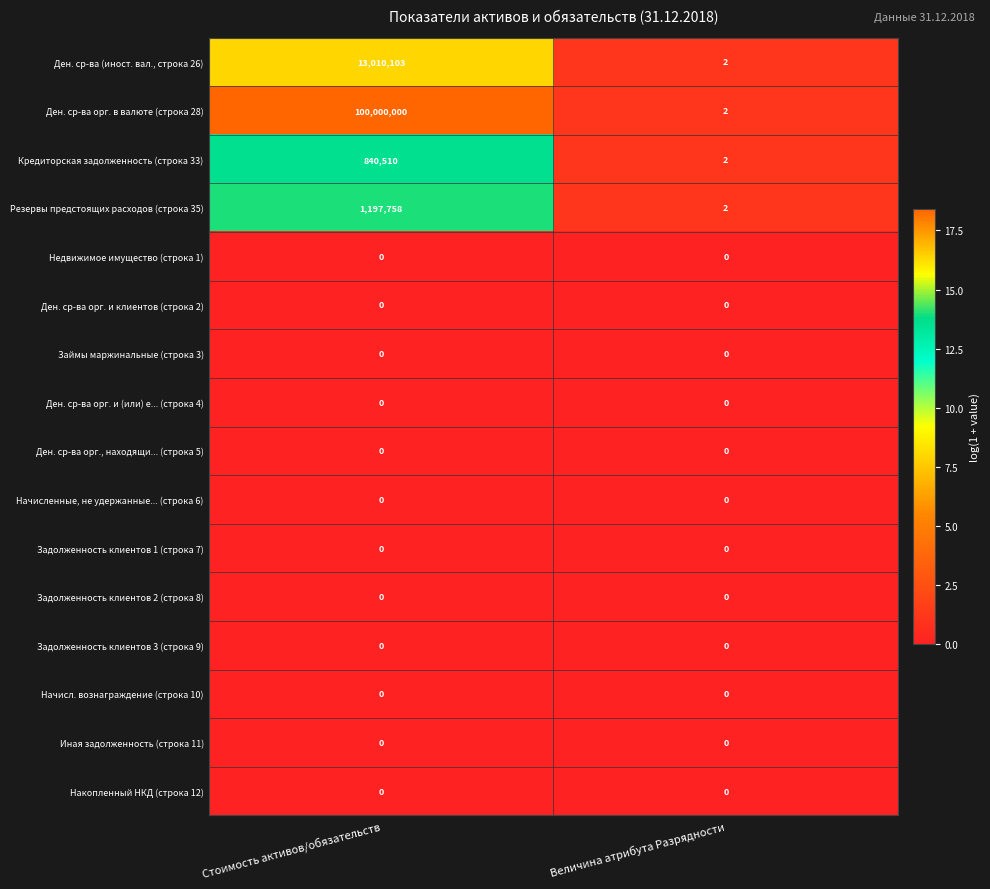

What is the maximum value shown in the chart?

100000000